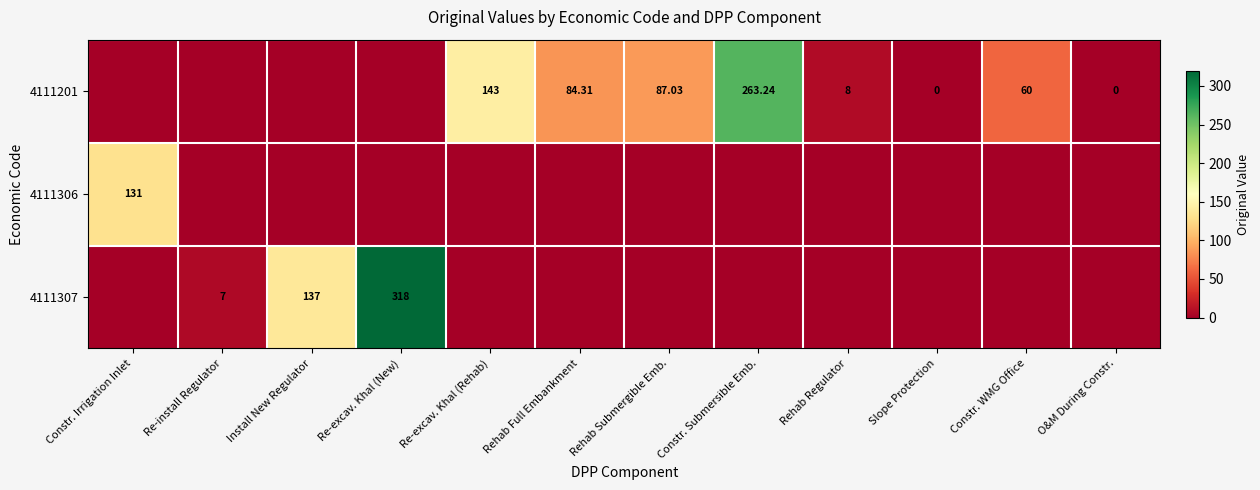

What is the difference between the second highest and minimum values in the 4111201 series?

143.0